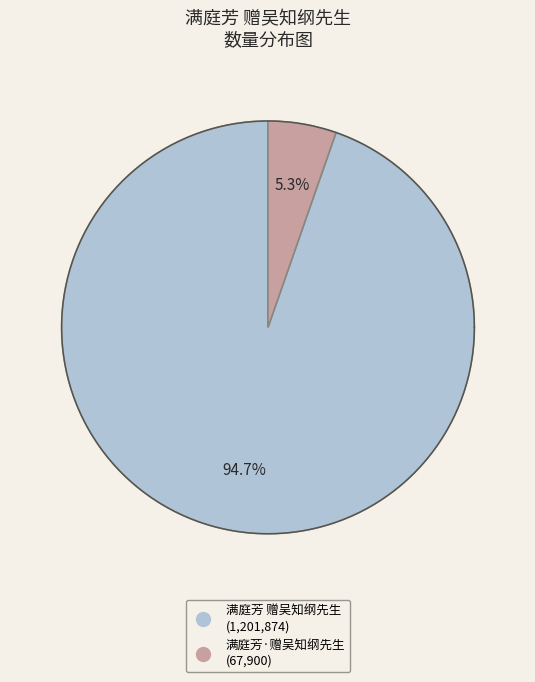

To the nearest percent, what portion does 满庭芳 赠吴知纲先生 represent?

95%